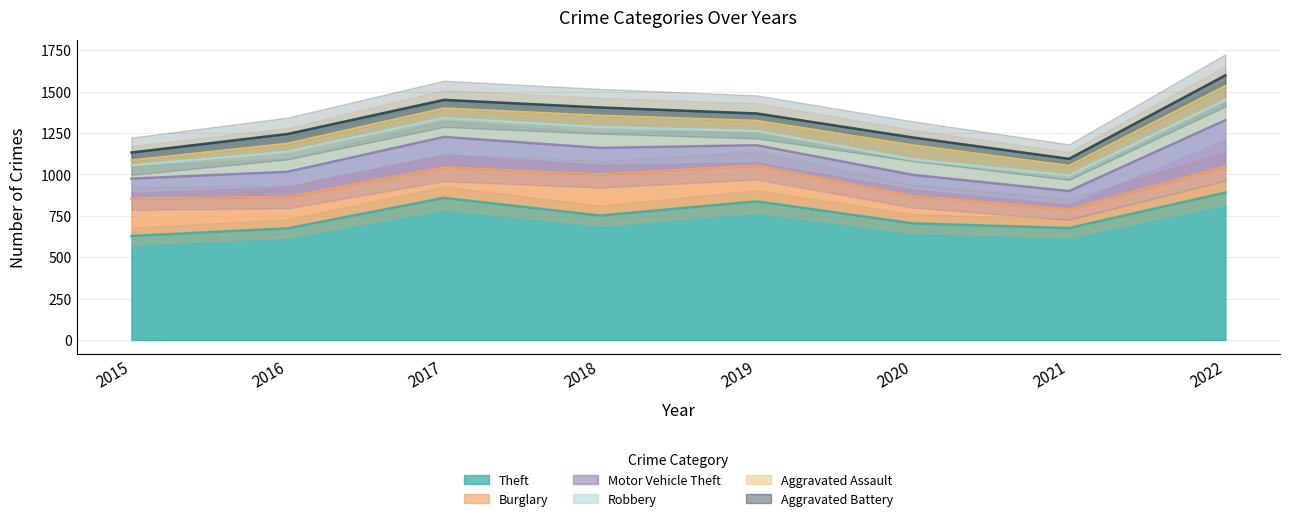

What is the total value across all series at 2022?

1598